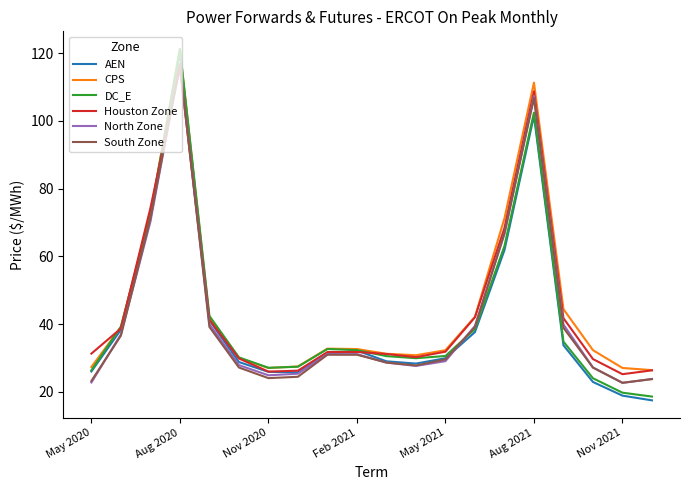

What is the lowest value of the North Zone series?

22.7